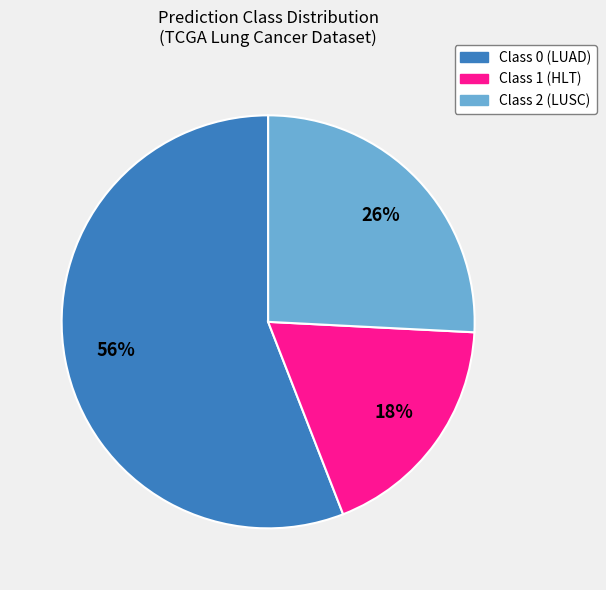

To the nearest percent, what portion does Class 2 (LUSC) represent?

26%